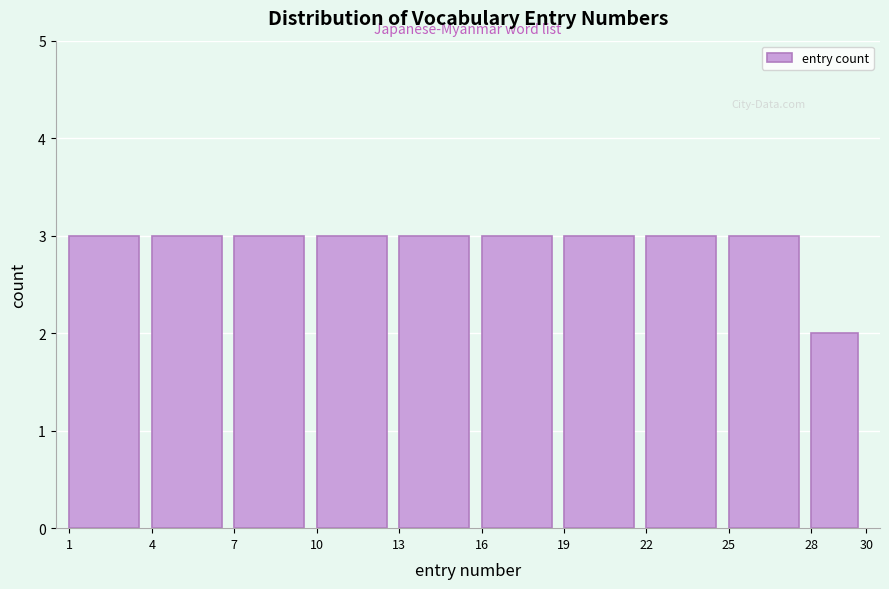

Reading left to right, transcribe this chart: for each bar, give the range it covers on the x-axis and its height. The values are not printed on the chart, so give them approximately, as read against the axis.

1 to 4: 3
4 to 7: 3
7 to 10: 3
10 to 13: 3
13 to 16: 3
16 to 19: 3
19 to 22: 3
22 to 25: 3
25 to 28: 3
28 to 30: 2